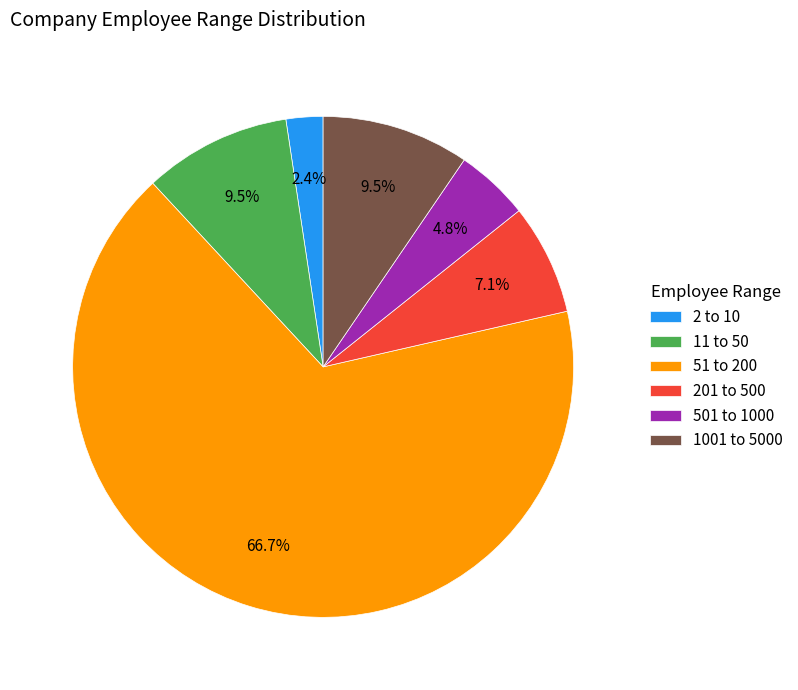

How many slices are in this pie chart?

6